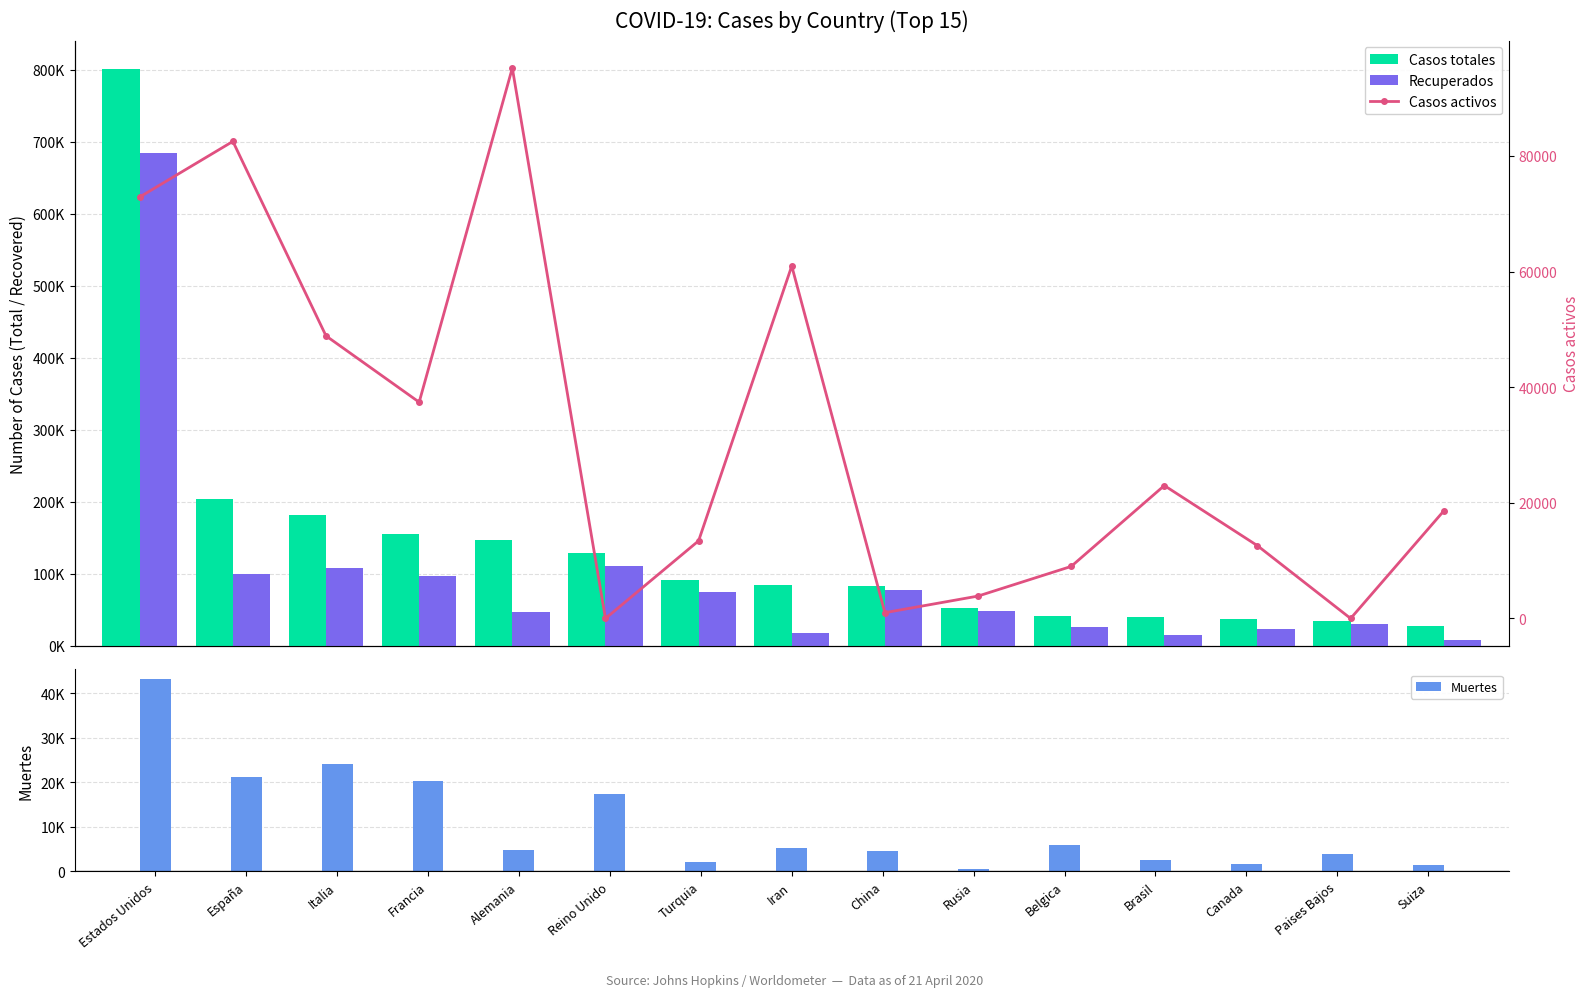

What is the maximum value for Casos activos?

95200